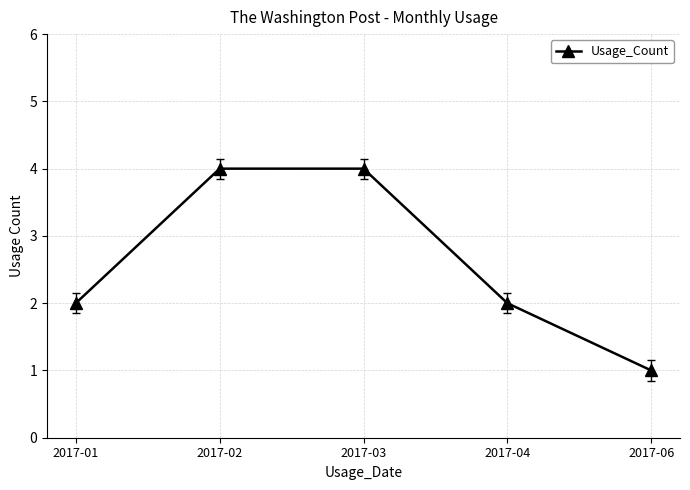

At which category does the chart reach its minimum across all series?

2017-06